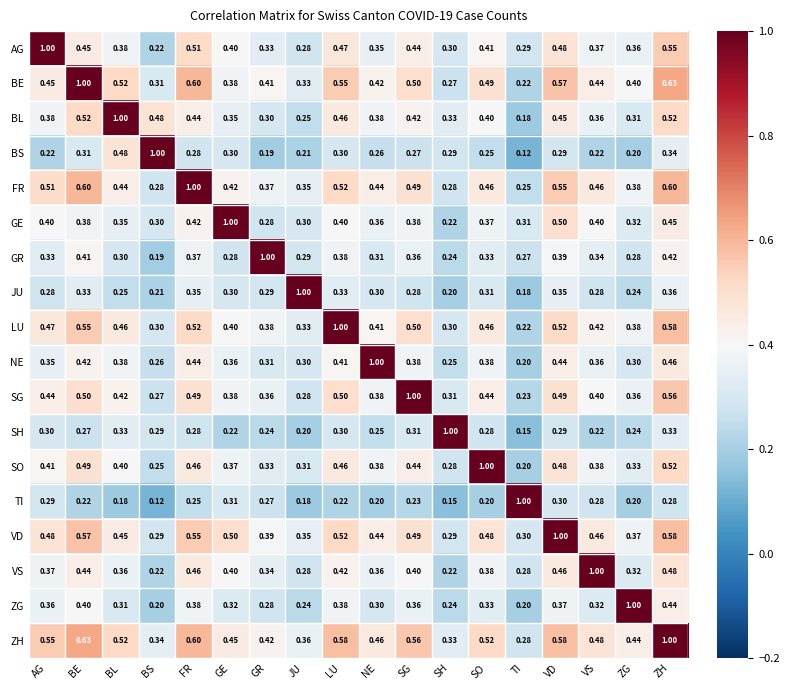

At which label is ZH closest to 0?

TI